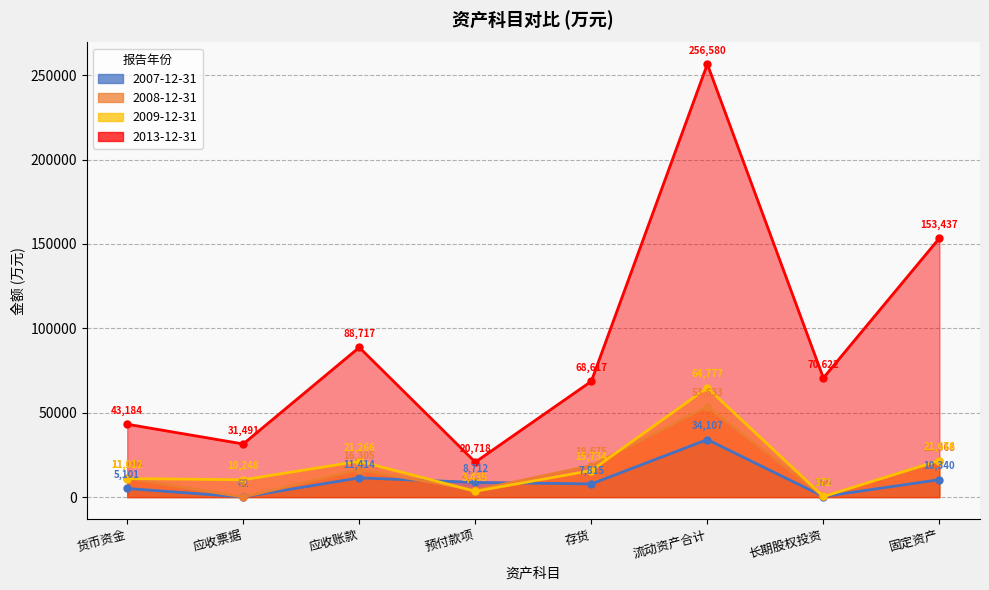

What are all the series names shown in the legend?

2007-12-31, 2008-12-31, 2009-12-31, 2013-12-31